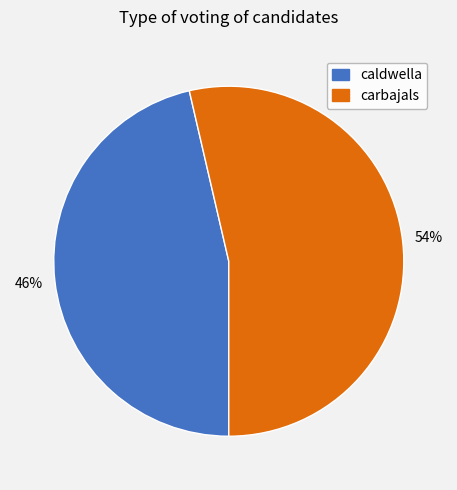

To the nearest percent, what is the combined percentage of caldwella and carbajals?

100%